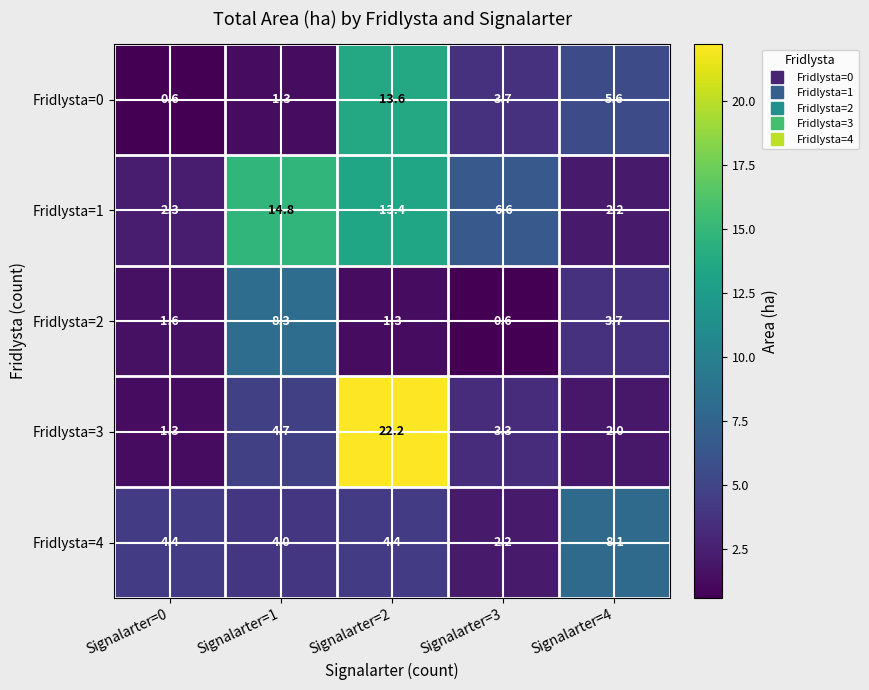

What is the average value of the Fridlysta=3 series?

6.7